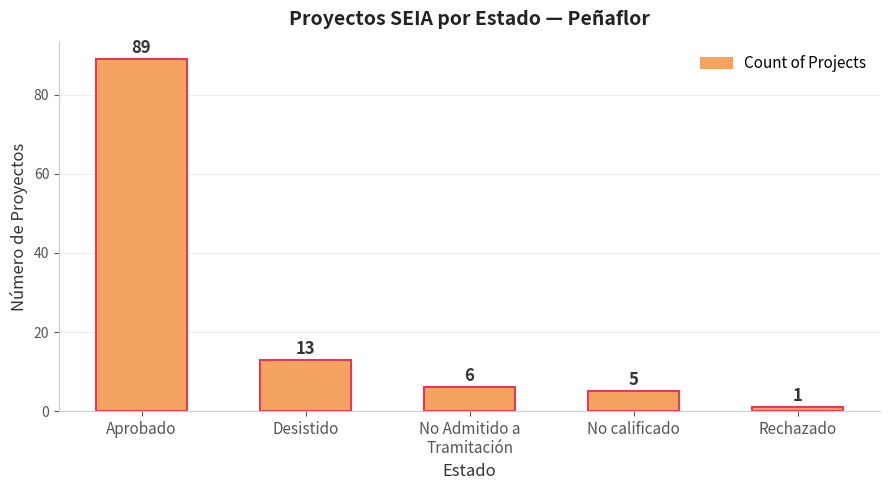

What is the difference between the values at No calificado and Rechazado?

4